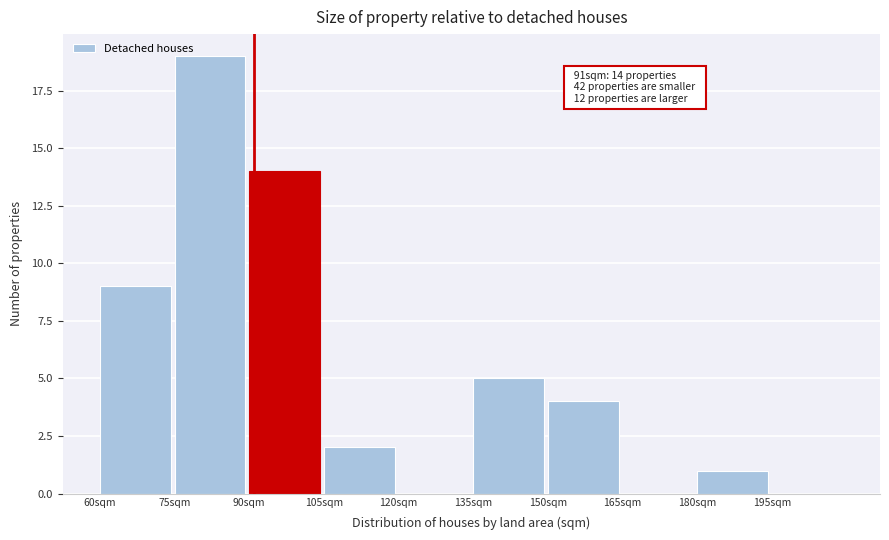

Over which range of the x-axis is the bar tallest?

75 to 90